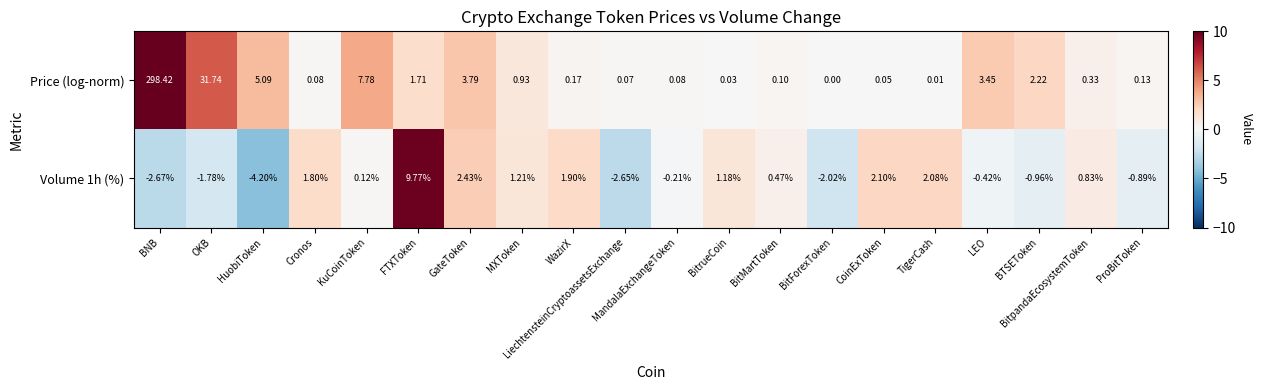

At which category is the sum across all series the highest?

BNB